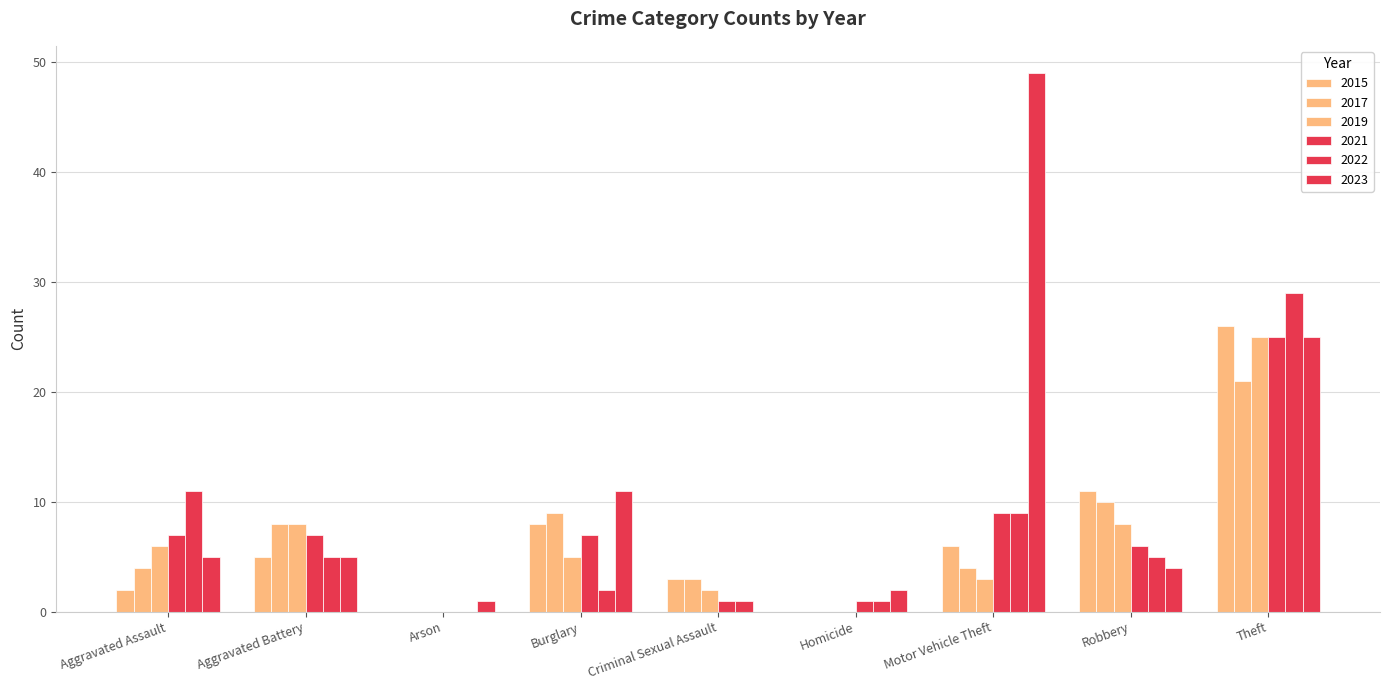

At which label does 2021 first exceed 7?

Motor Vehicle Theft